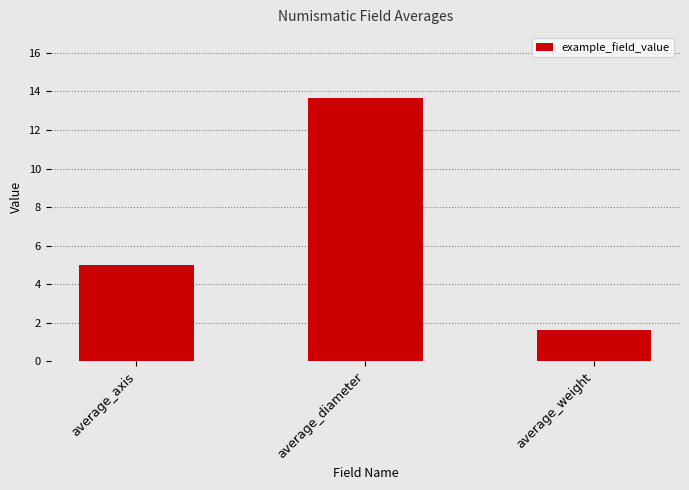

True or false: the data shows 24.0 at average_diameter.

False